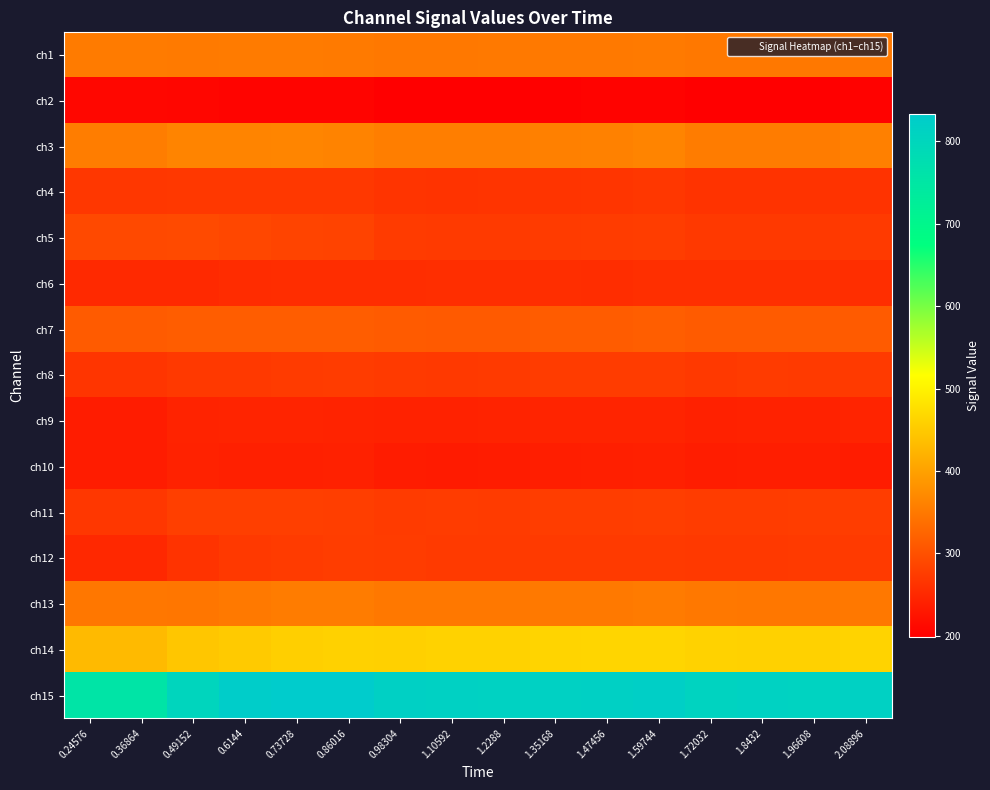

Between 0.49152 and 1.2288, which is larger?

0.49152